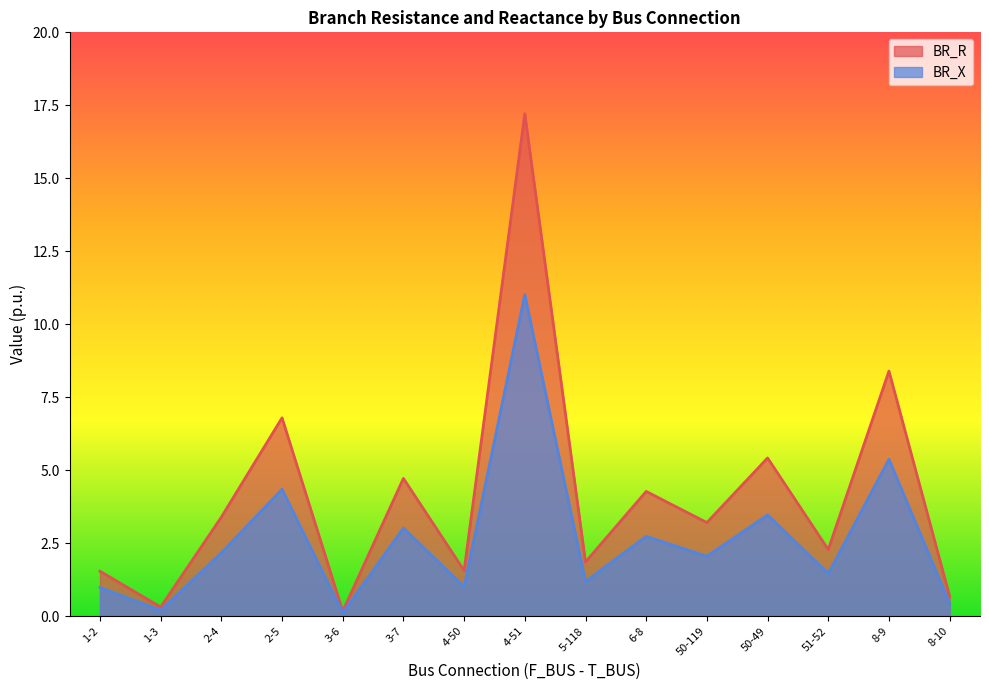

What is the label of the 8th point from the right?

4-51